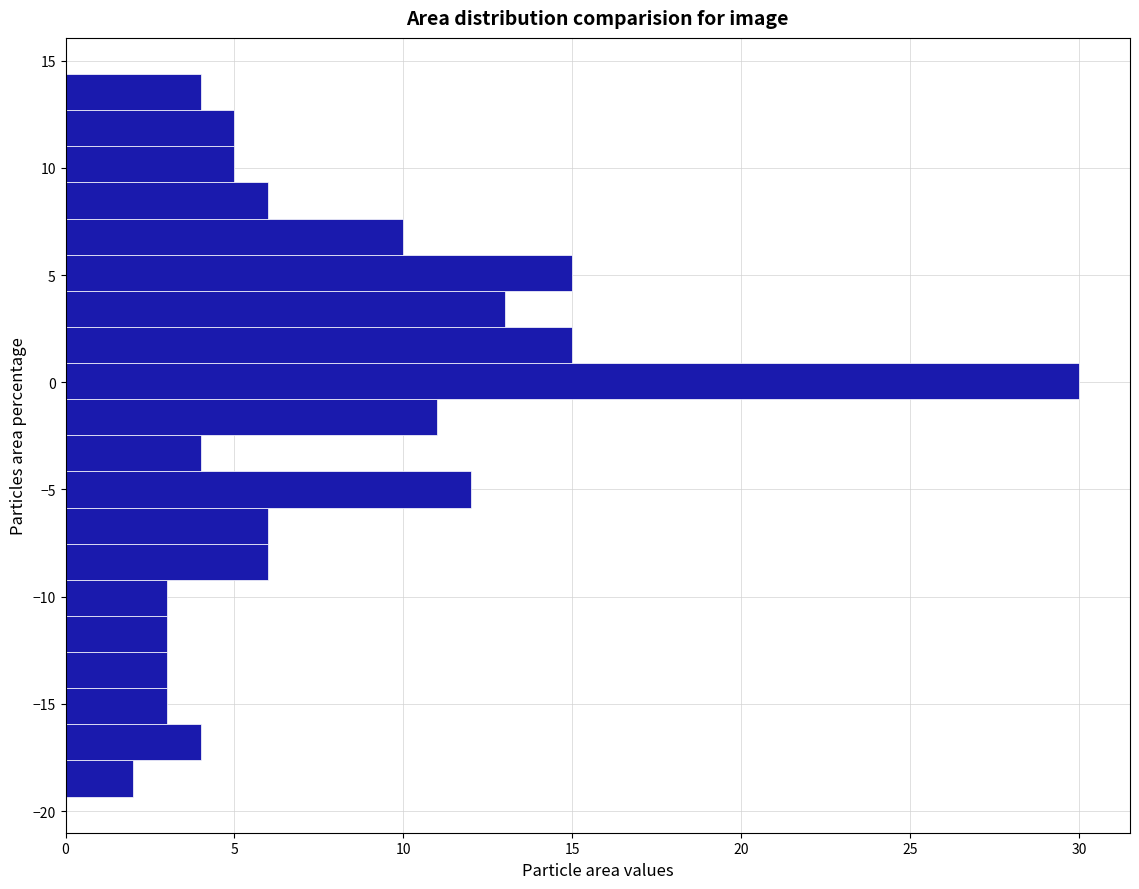

Around what value on the y-axis is the longest bar? Give the approximate position of its centre, as read against the axis.

0.0